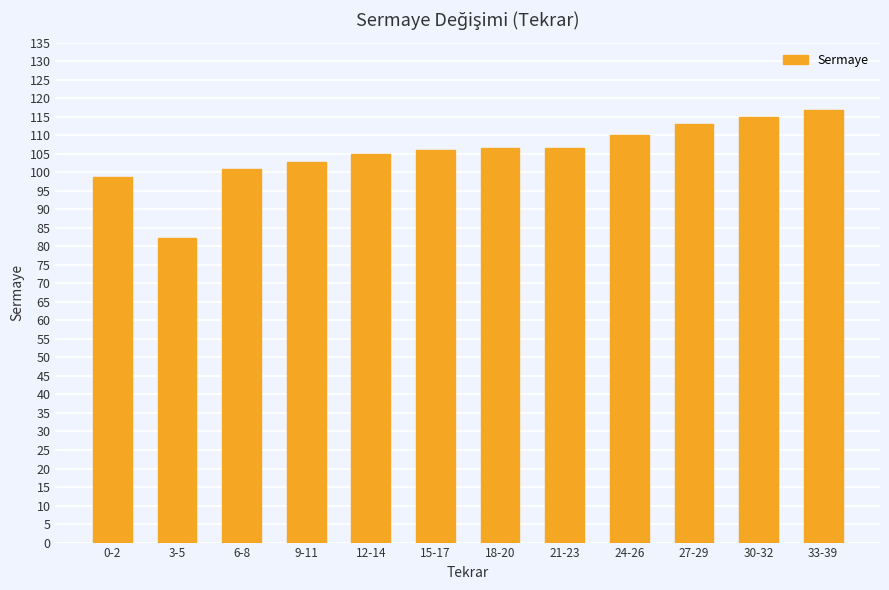

Is it true that the value at 3-5 is 82.3?

True